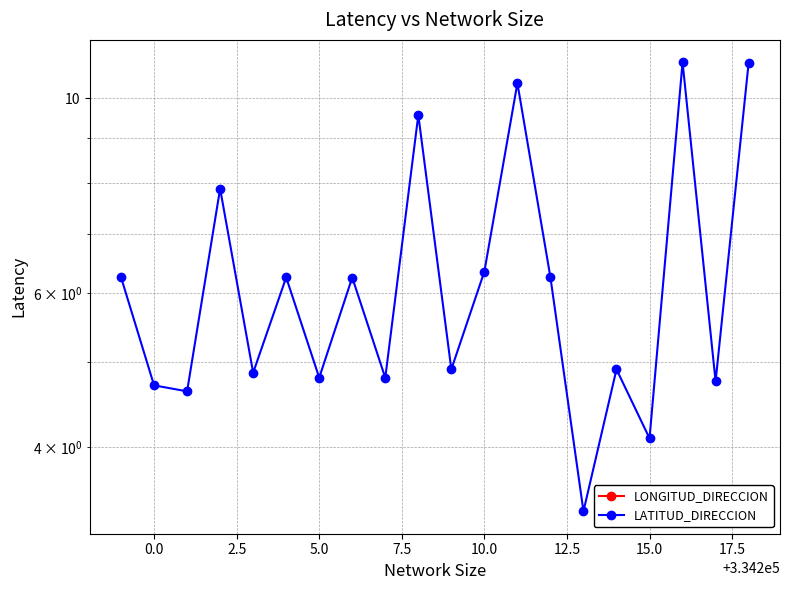

Which series has the largest total across all categories?

LATITUD_DIRECCION